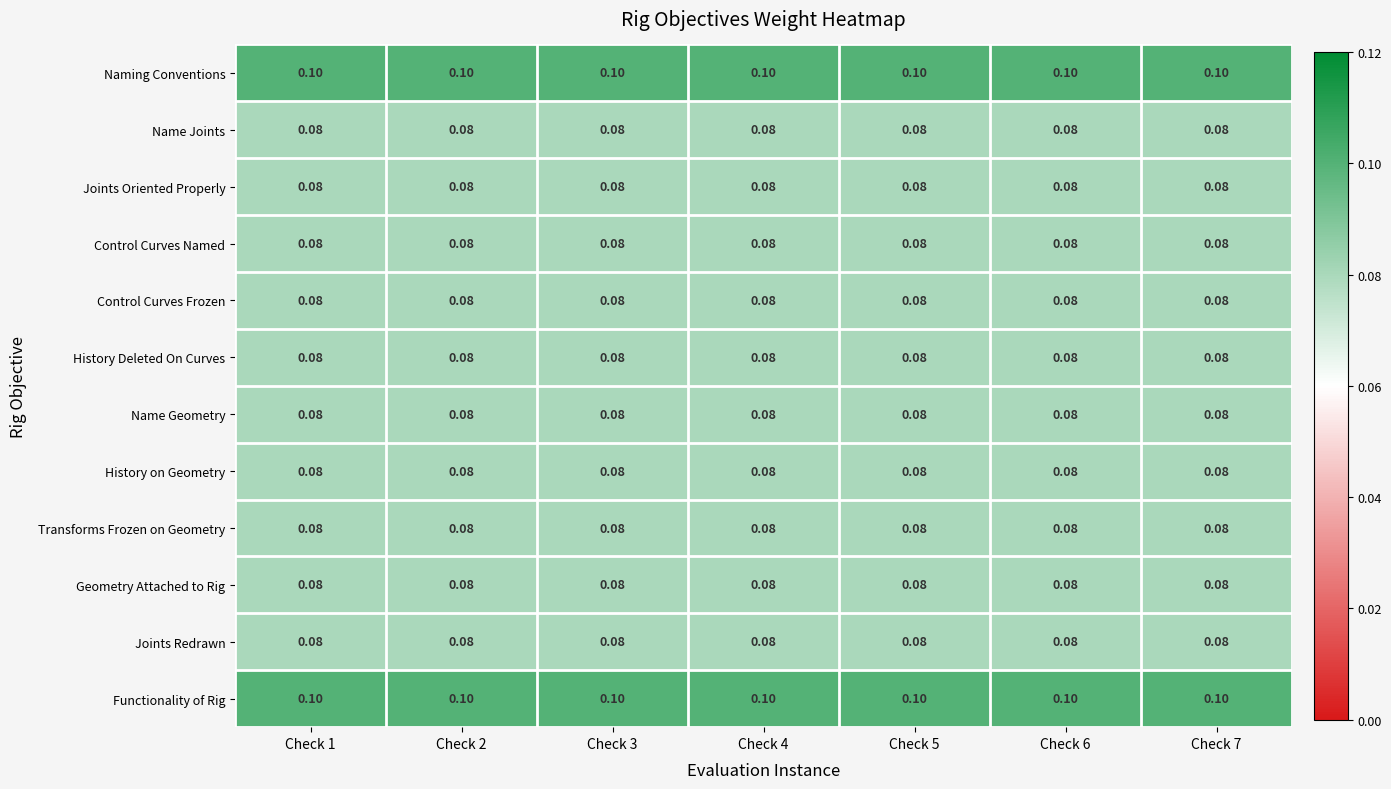

At how many categories does at least one series exceed 0?

7